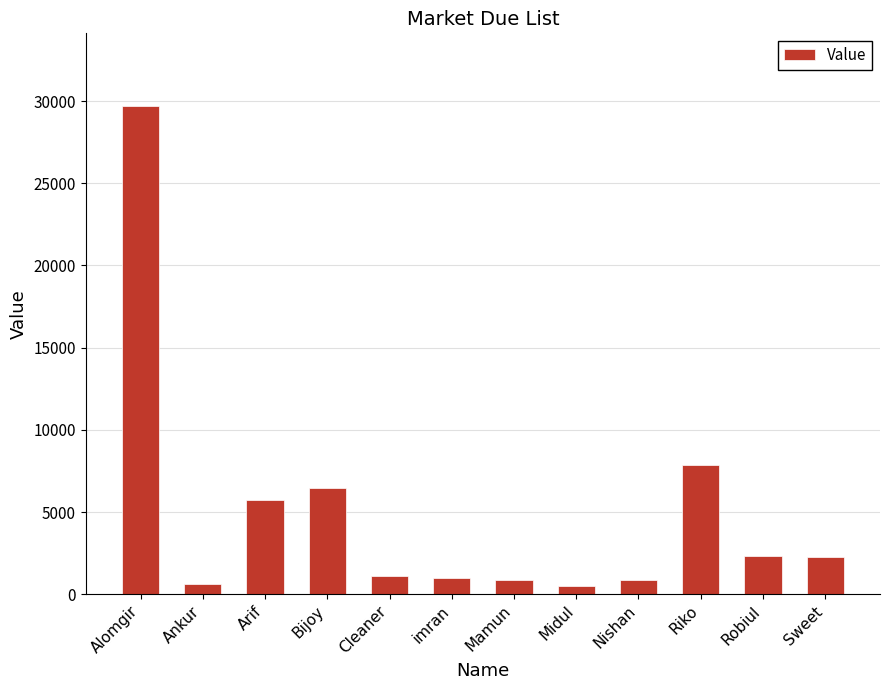

Which has a higher value, Nishan or Sweet?

Sweet